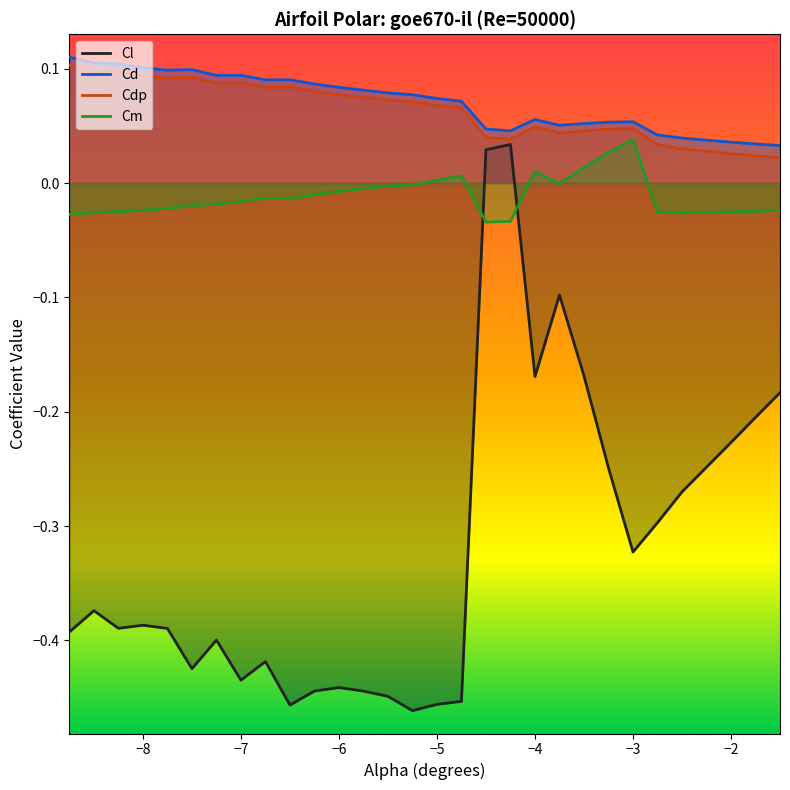

Which series has the largest range (max minus min)?

Cl